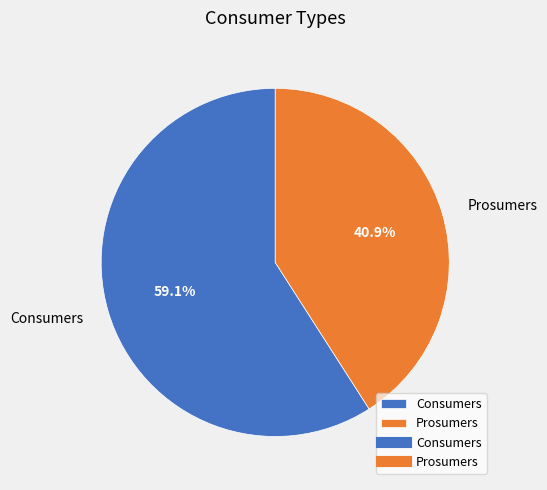

What percentage do Consumers and Prosumers together represent?

100.0%